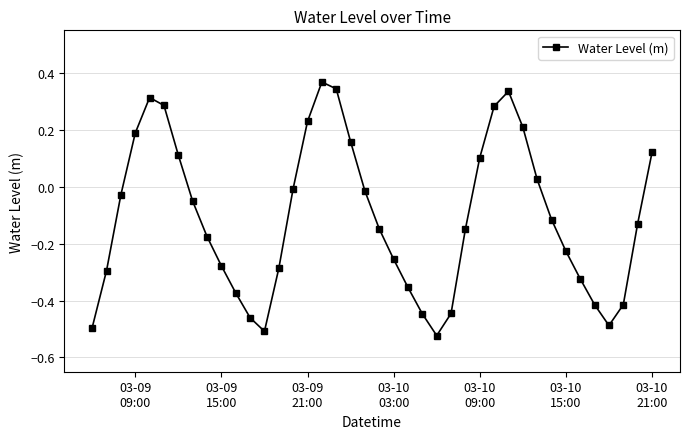

How many points are higher than both their immediate neighbors (excluding endpoints)?

3